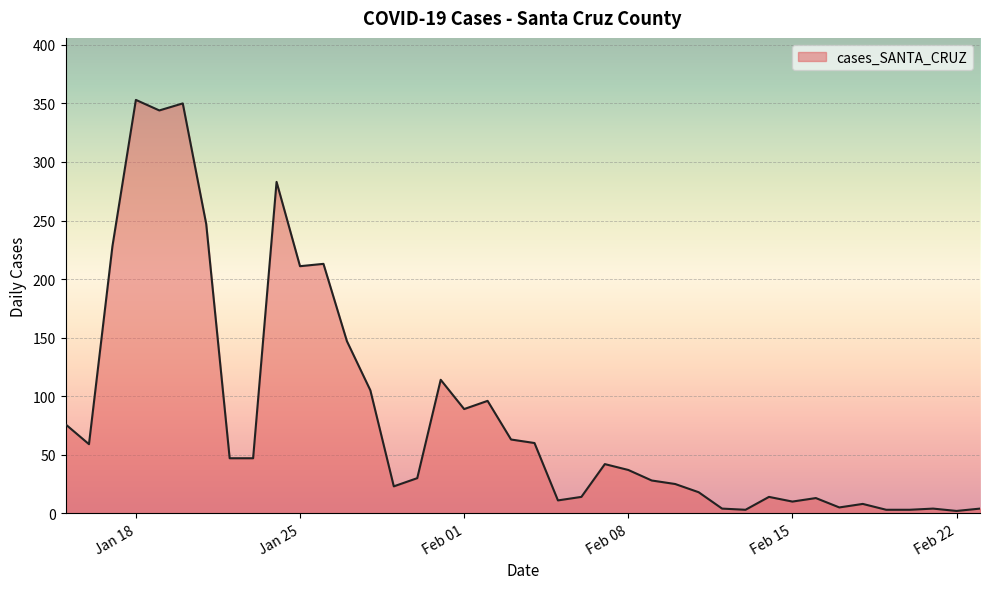

What is the difference between the maximum and minimum values?

351